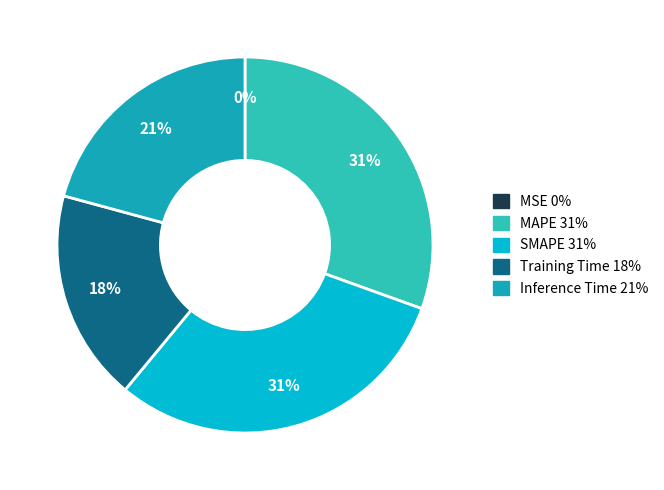

What is the largest slice in the pie chart?

MAPE